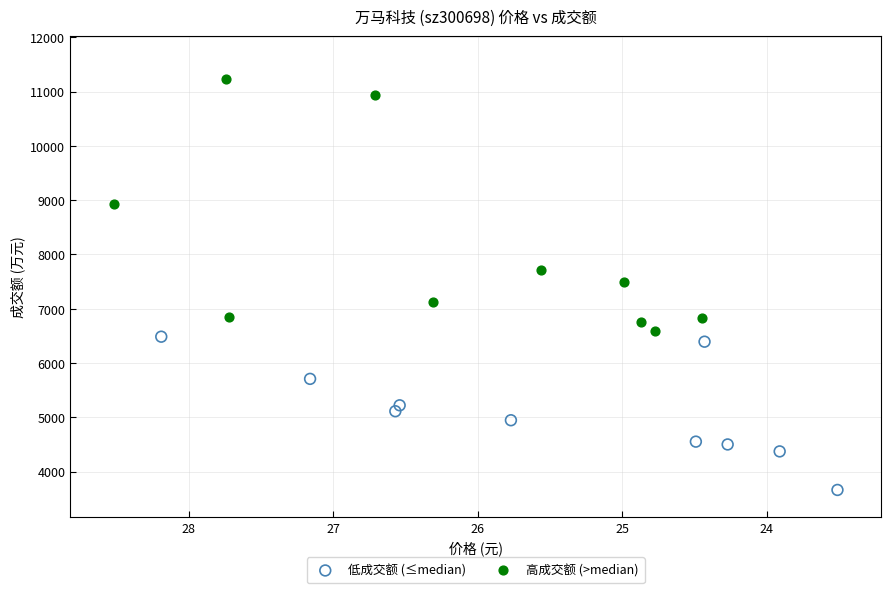

Which series has the widest spread of Y values?

高成交额 (>median)